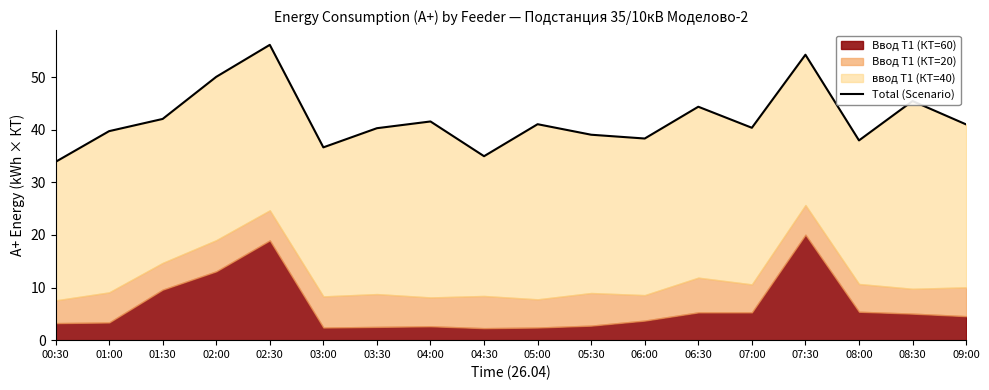

Approximately how many times larger is the value at 05:30 compared to 06:00?

1.0